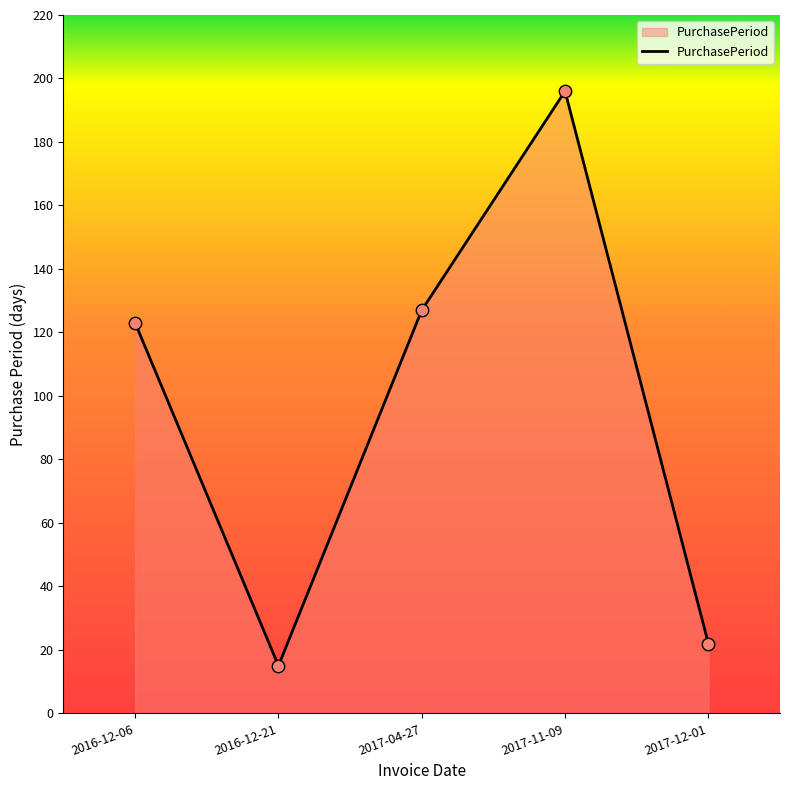

What is the ratio of the value at 2016-12-06 to the value at 2017-12-01?

5.6